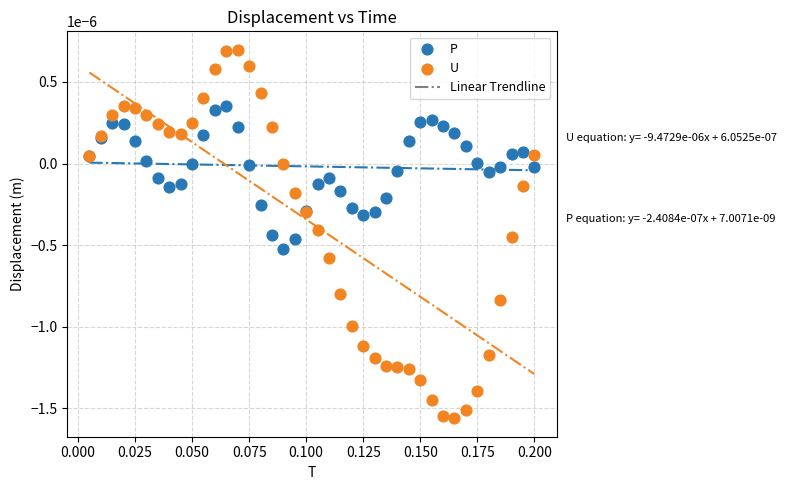

Which series has the largest Y range (max minus min)?

U